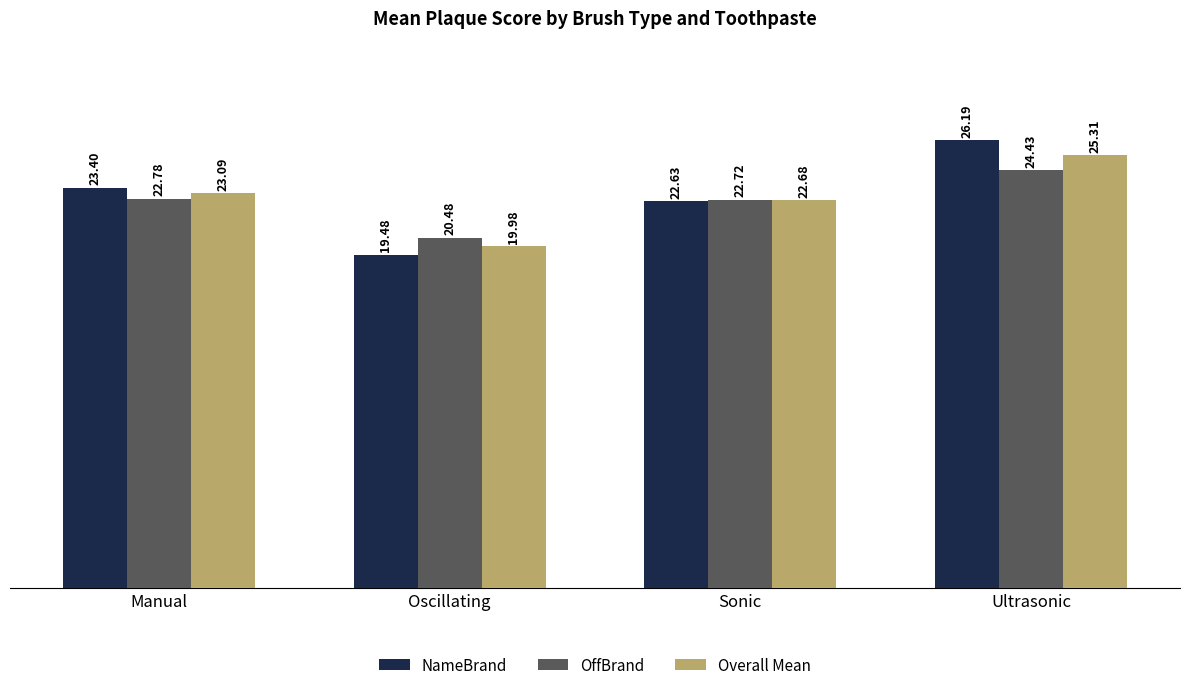

Which label corresponds to the smallest value in the chart?

Oscillating